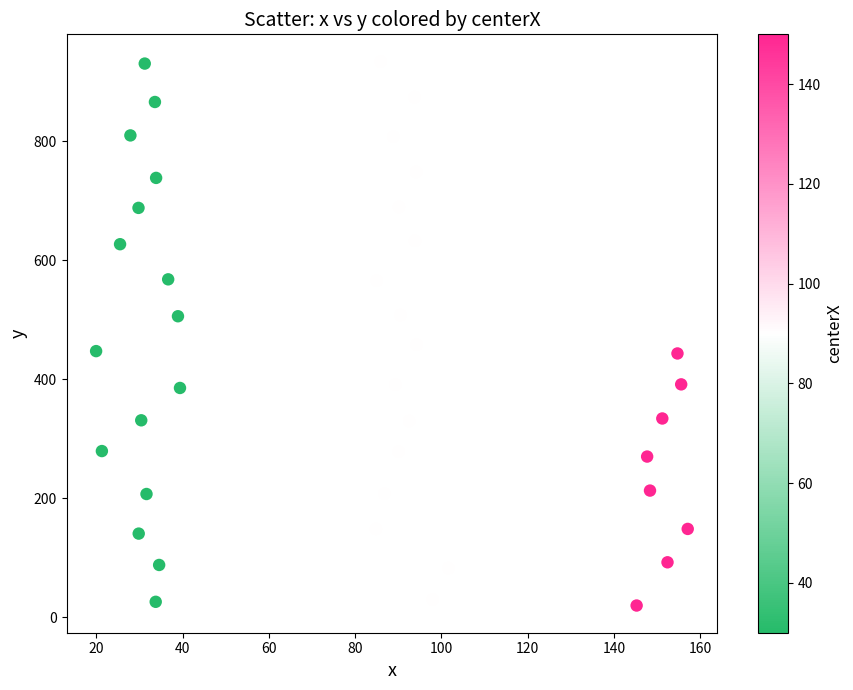

What is the range of Y values (max minus min)?

914.3